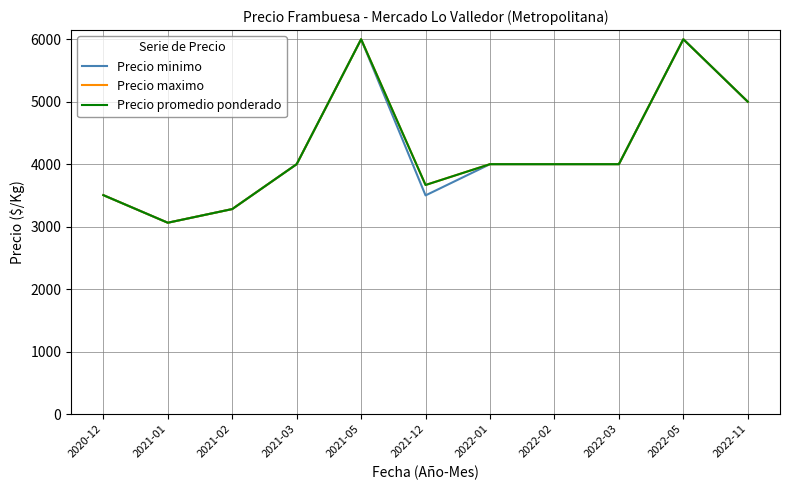

True or false: Precio promedio ponderado and Precio maximo intersect in this chart.

False